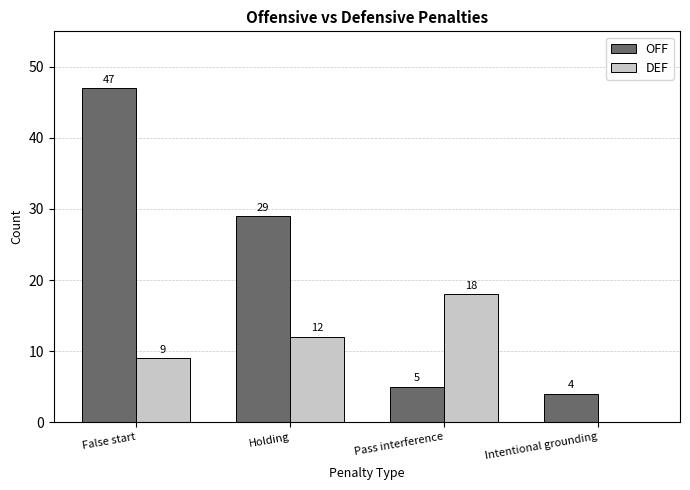

What is the difference between the OFF values at Holding and False start?

18